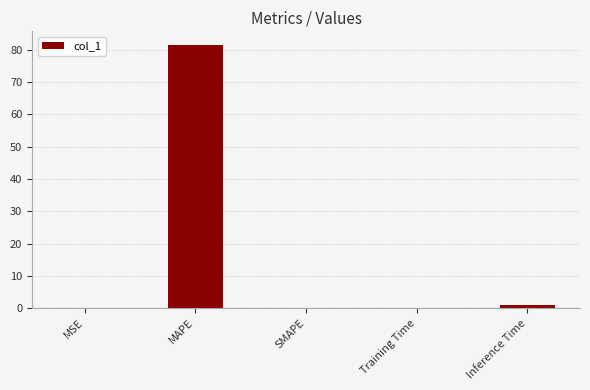

The chart shows a value of 0.0 at MSE. True or false?

True